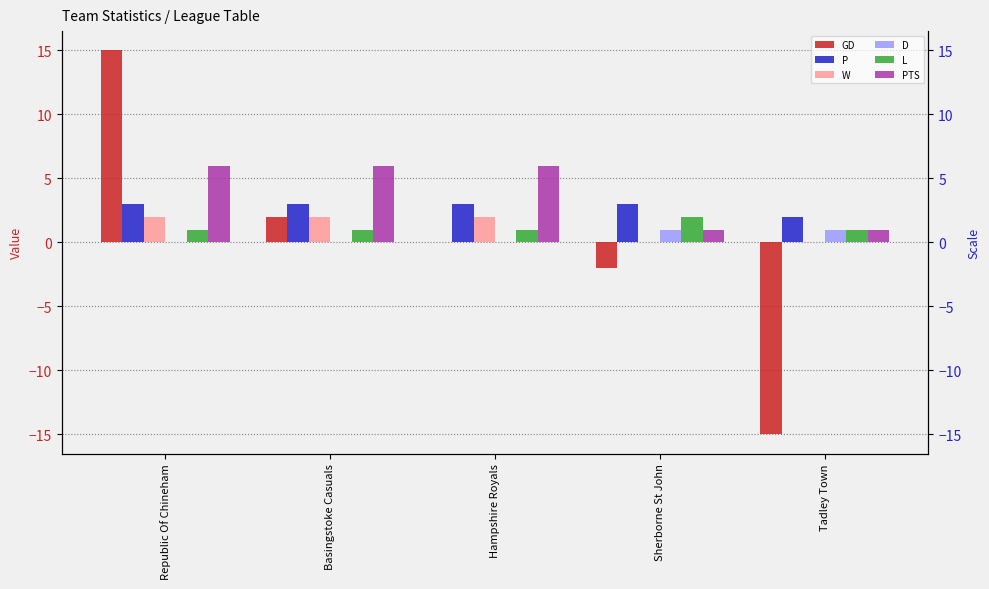

What is the difference between the highest and lowest values at Republic Of Chineham?

15